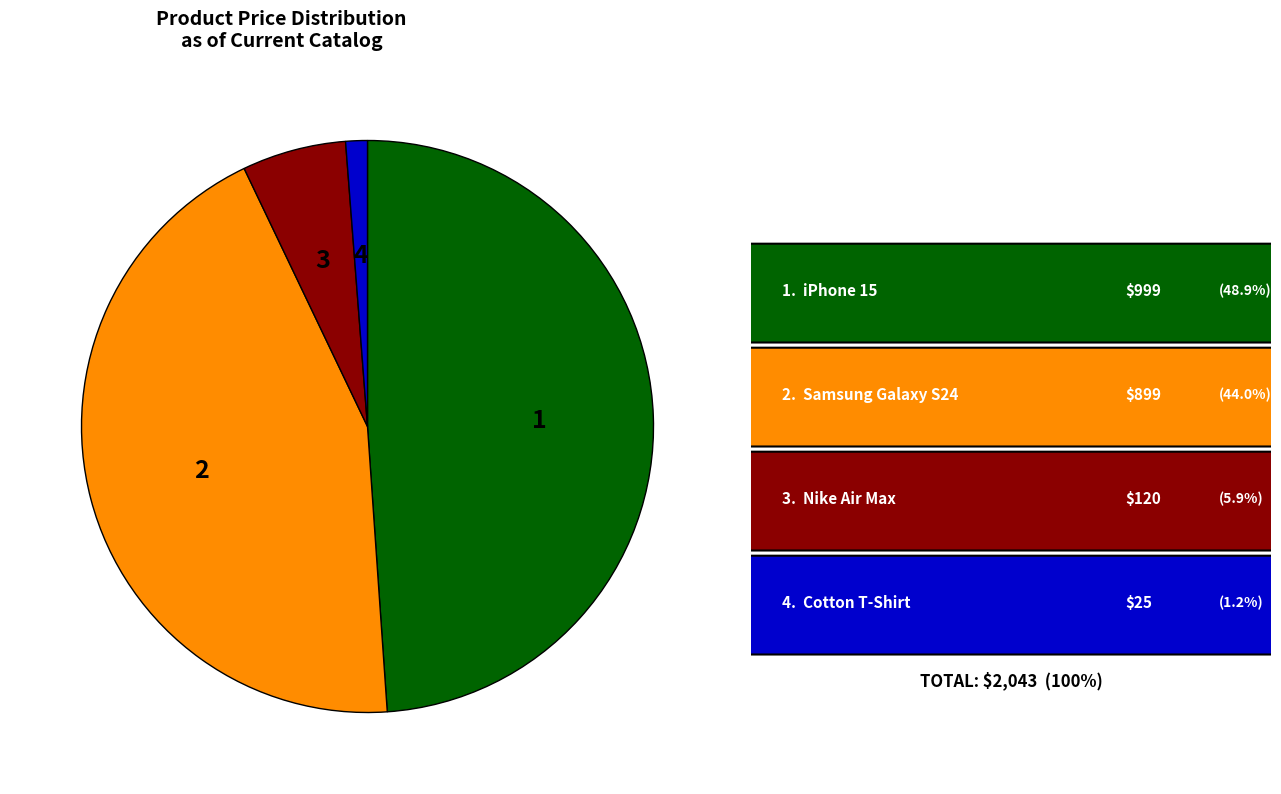

Is there a majority slice in this chart?

No